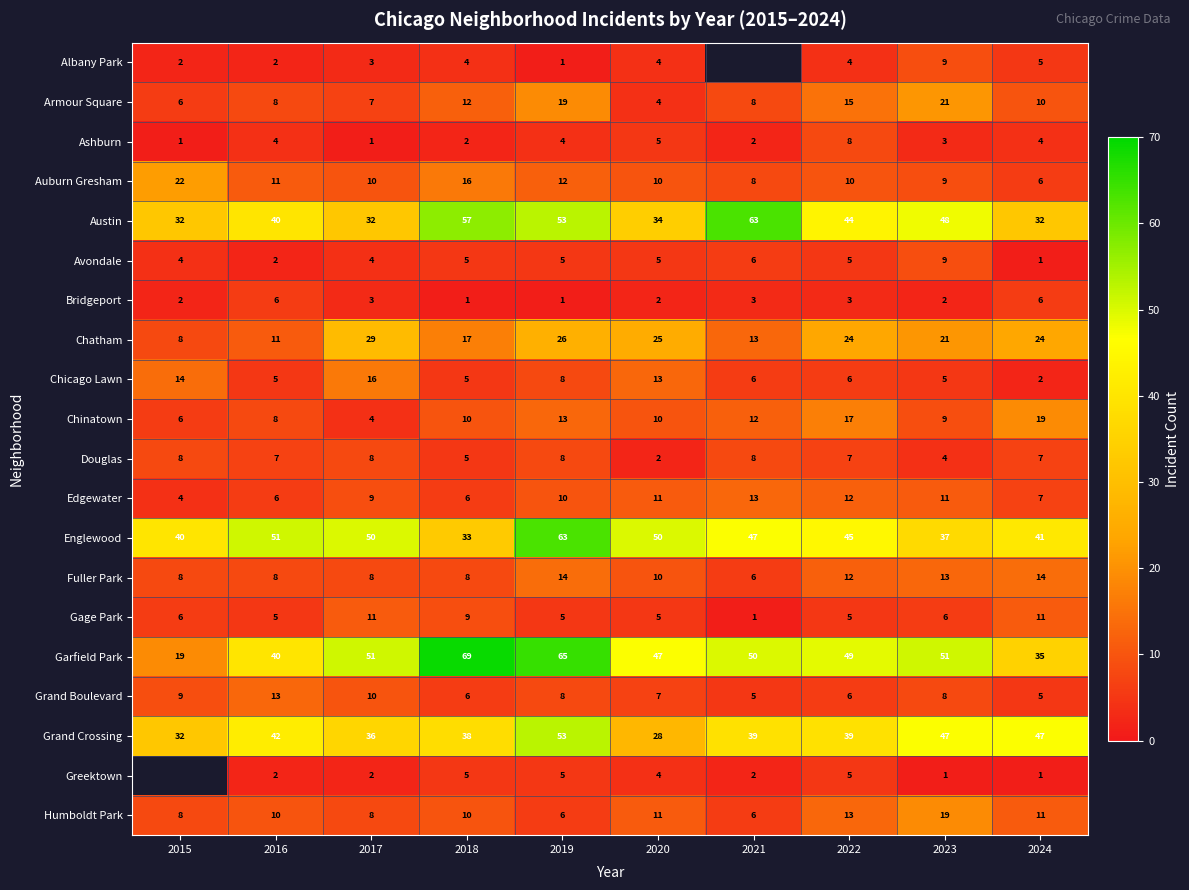

Which has a higher value, 2024 or 2017?

2024